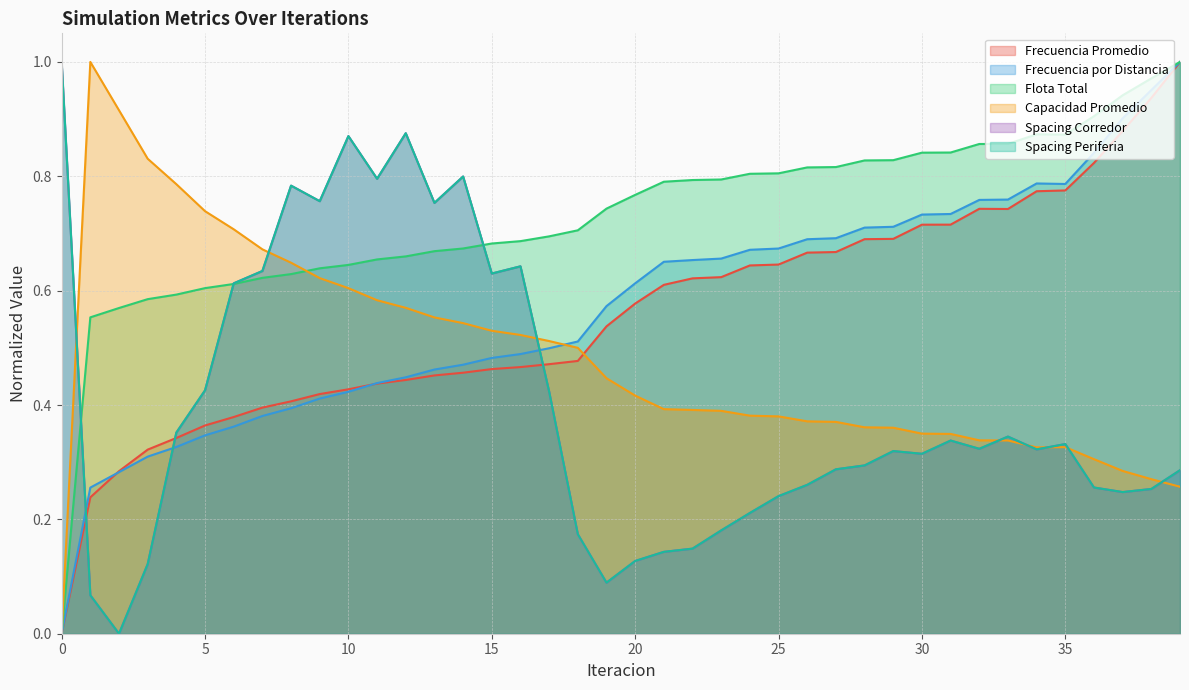

At which category does Flota Total reach its first local valley?

35